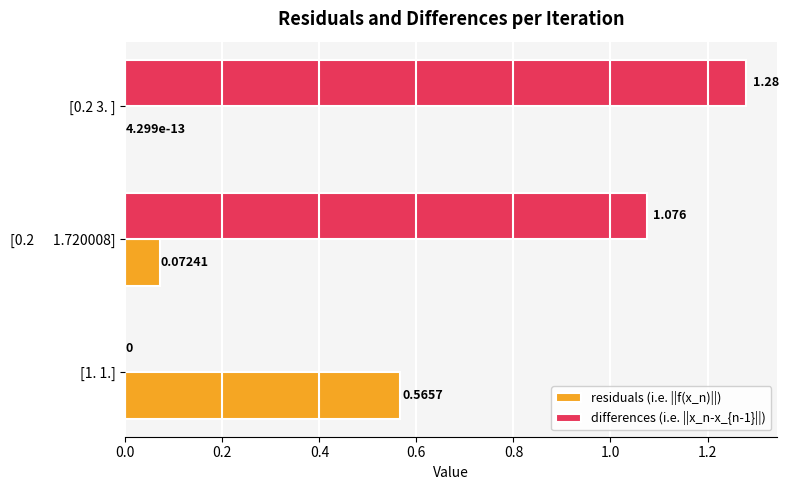

What is the sum of all residuals (i.e. ||f(x_n)||) values?

0.6